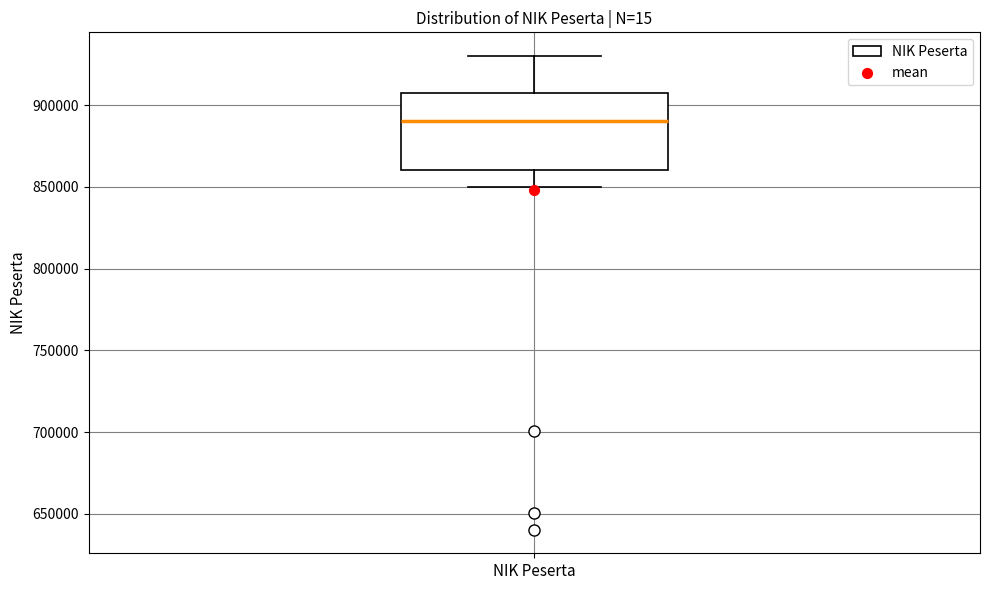

Read this box plot against the y-axis: the position of the median line, the range covered by the box, and the ends of both whiskers. The values are not printed on the chart, so give them approximately, as read against the axis.

median 890000, box 860000 to 910000, whiskers 850000 to 930000